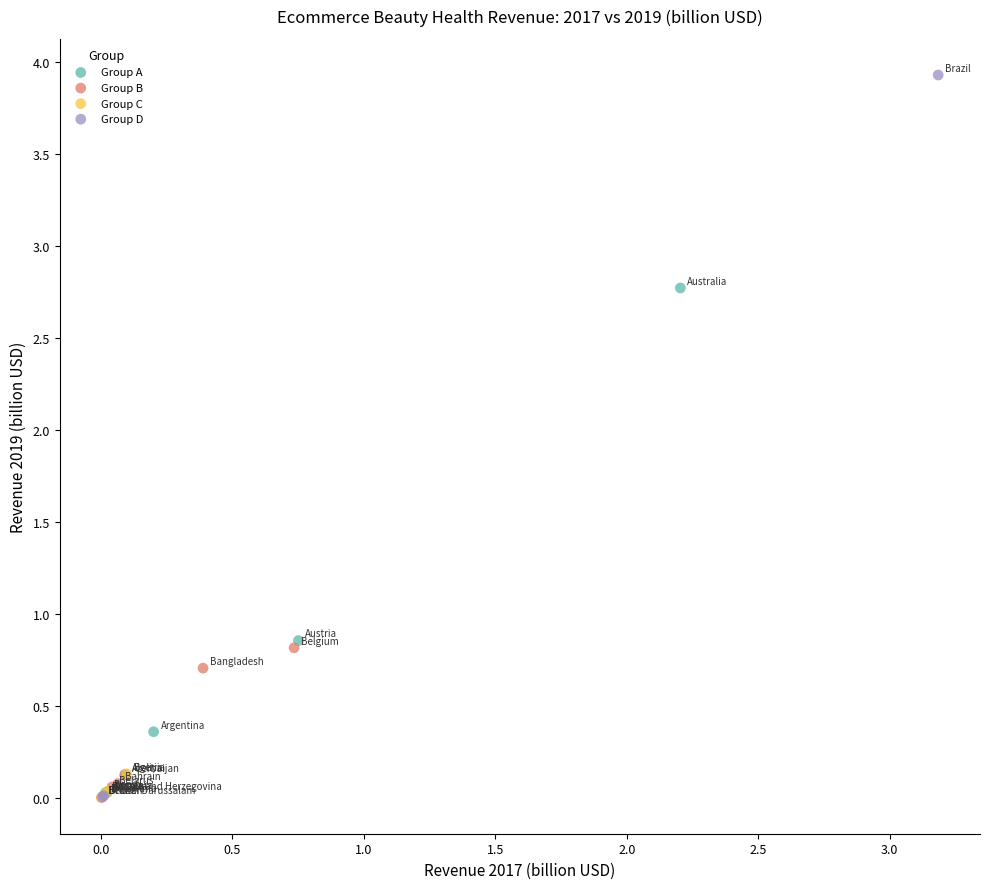

What are all the series names shown in the legend?

Group A, Group B, Group C, Group D